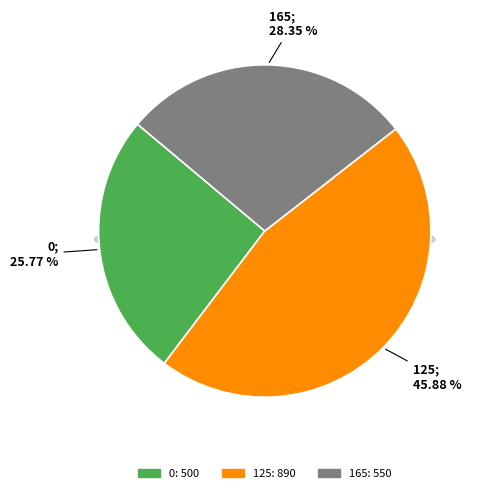

What percentage is the 125 slice, to the nearest percent?

46%